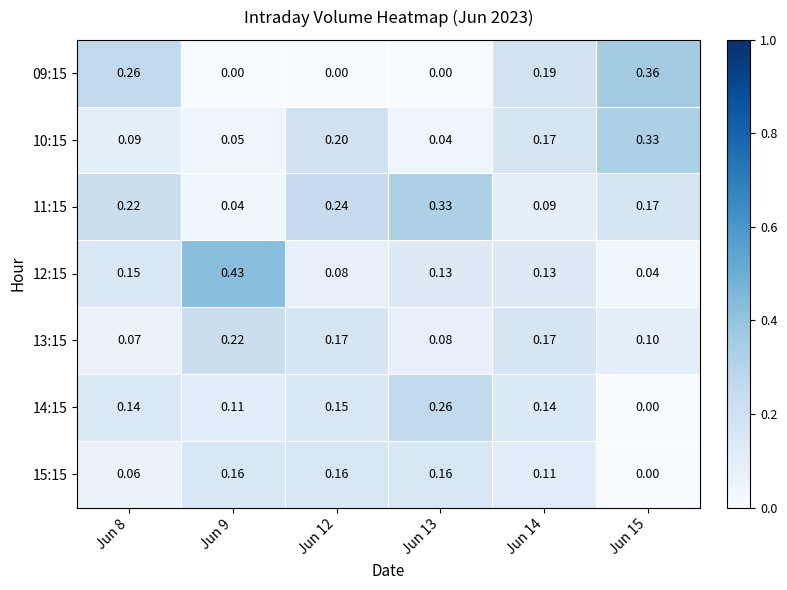

Is the value of 09:15 at Jun 13 greater than the value of 15:15 at Jun 12?

No